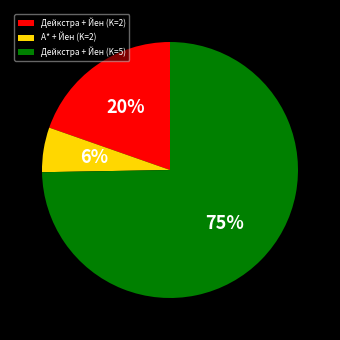

To the nearest percent, what is the difference between the Дейкстра + Йен (K=2) and А* + Йен (K=2) slice percentages?

14%